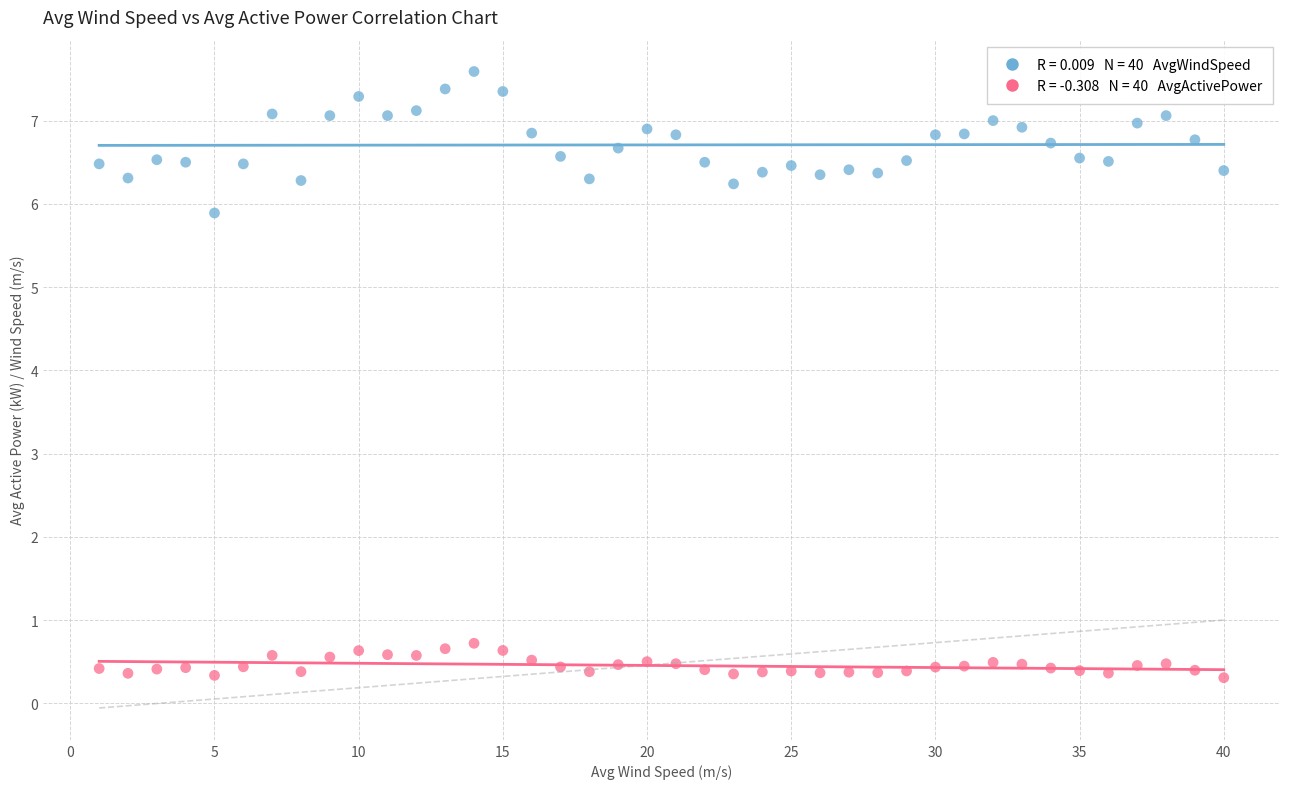

Across all data points, what is the range of Y values (max minus min)?

7.3